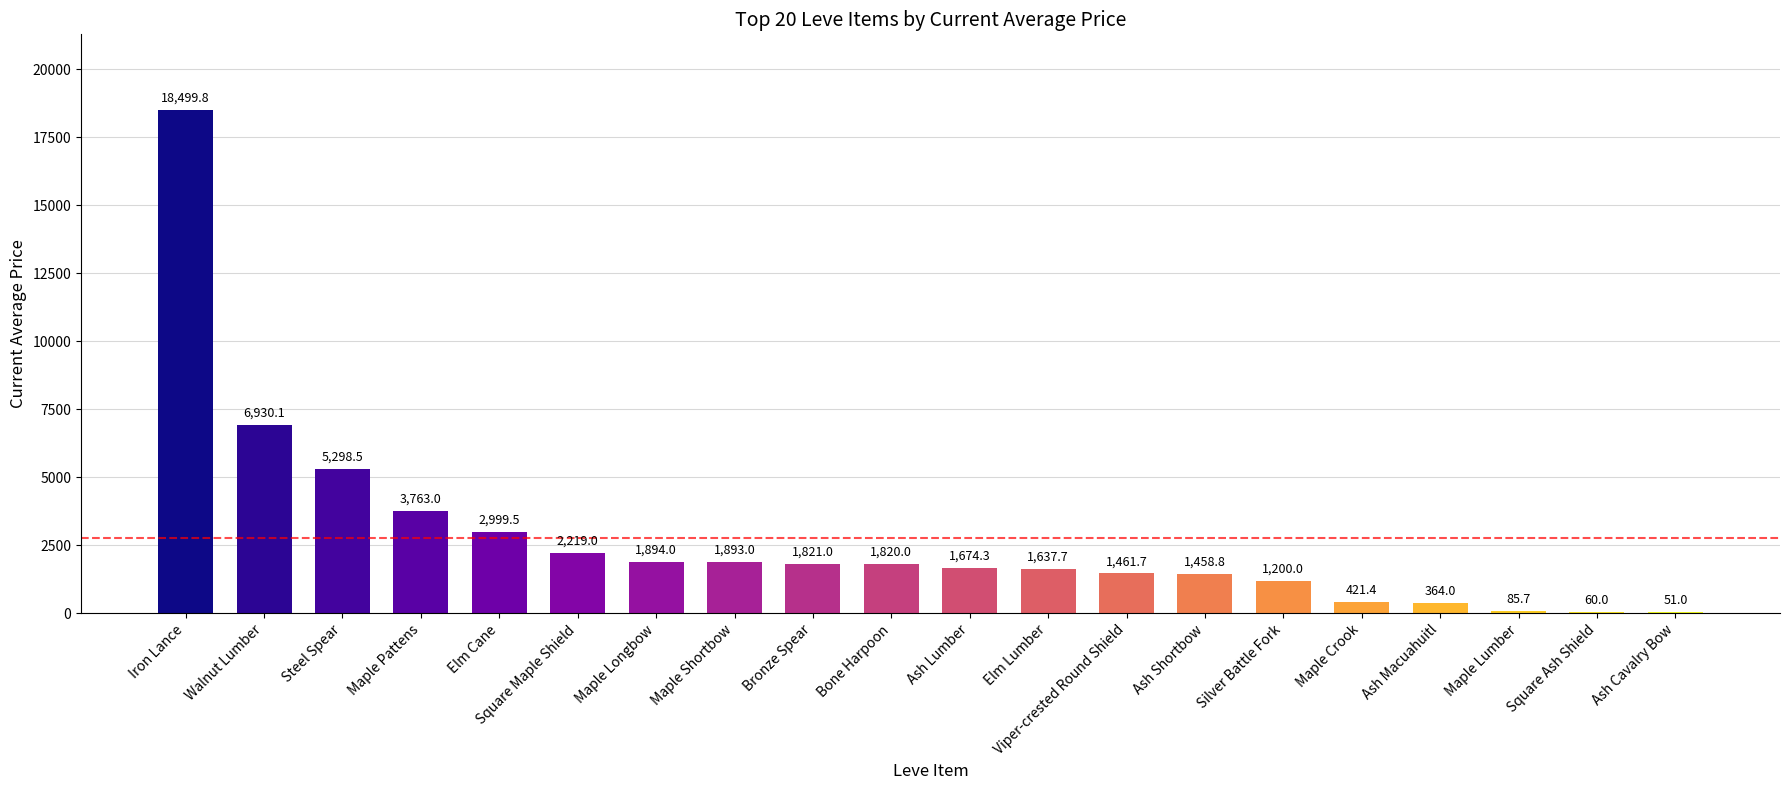

The chart shows a value of 421.4 at Maple Crook. True or false?

True